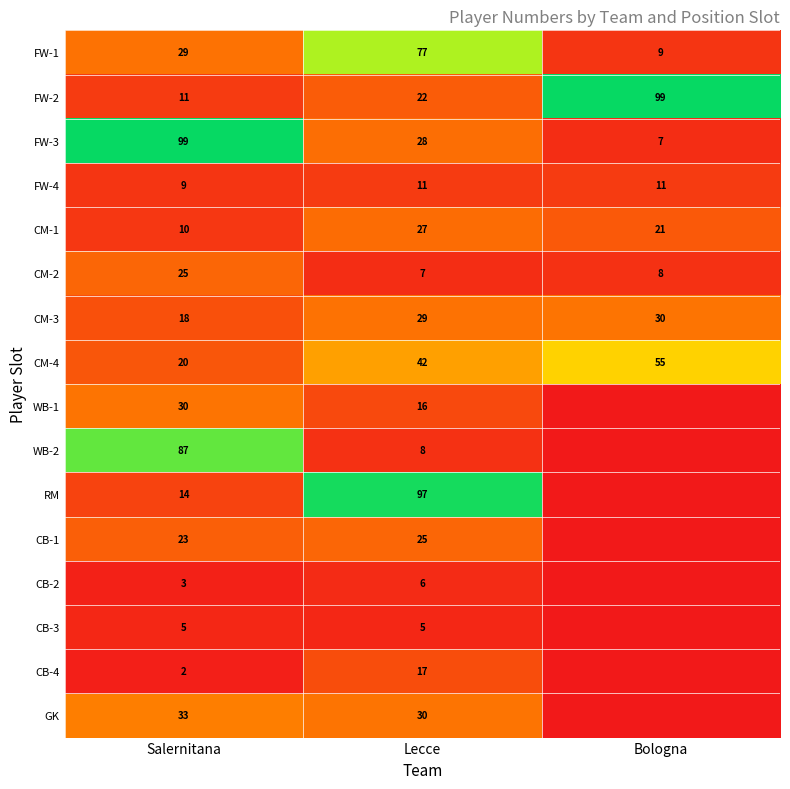

Rank the series at Salernitana from lowest to highest value.

CB-4, CB-2, CB-3, FW-4, CM-1, FW-2, RM, CM-3, CM-4, CB-1, CM-2, FW-1, WB-1, GK, WB-2, FW-3